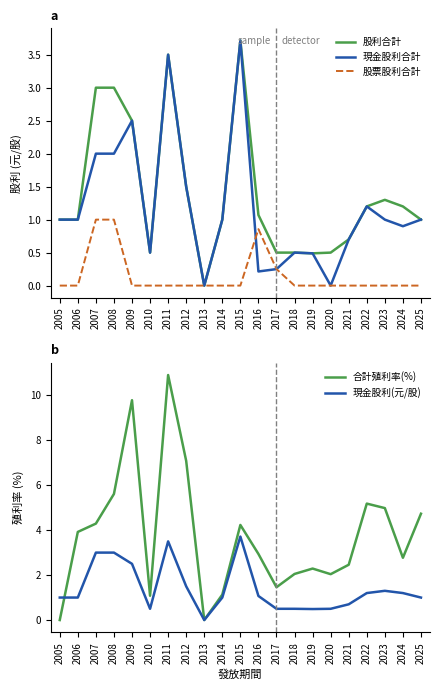

True or false: 現金股利(元/股) and 股票股利合計 cross at least once.

False